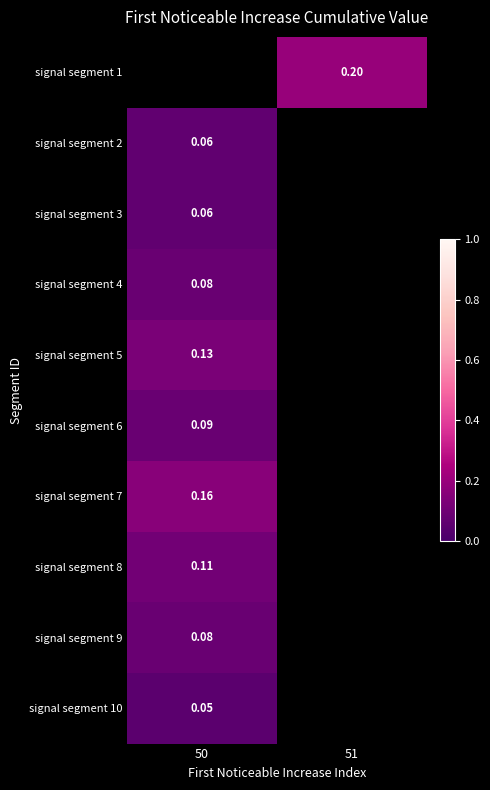

Is the value of signal segment 10 at 50 greater than the value of signal segment 9 at 50?

No